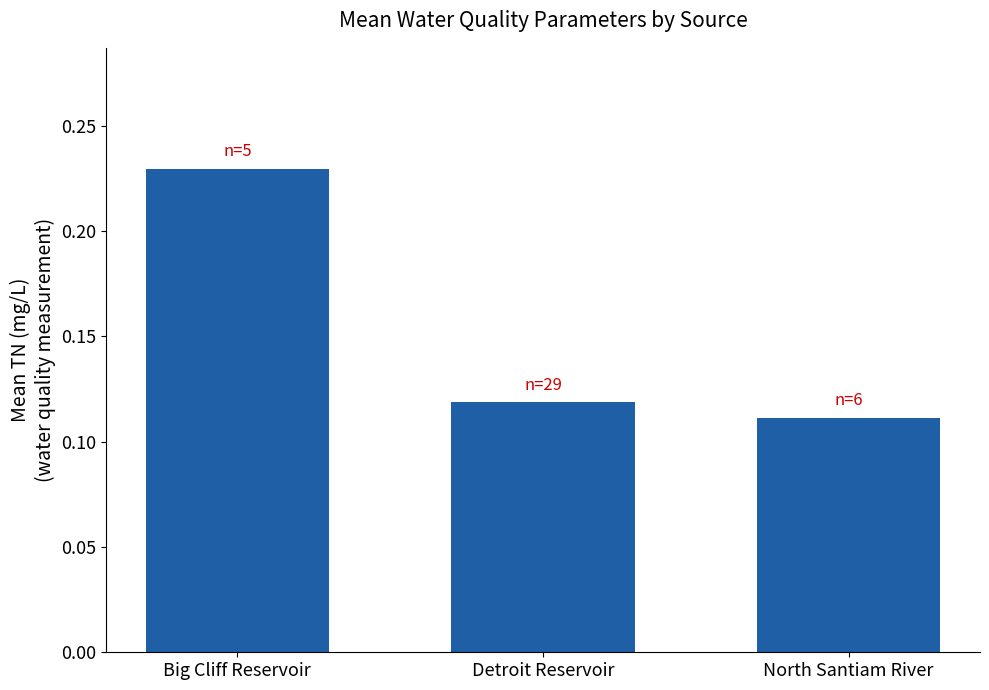

The chart shows a value of 0.2 at North Santiam River. True or false?

False